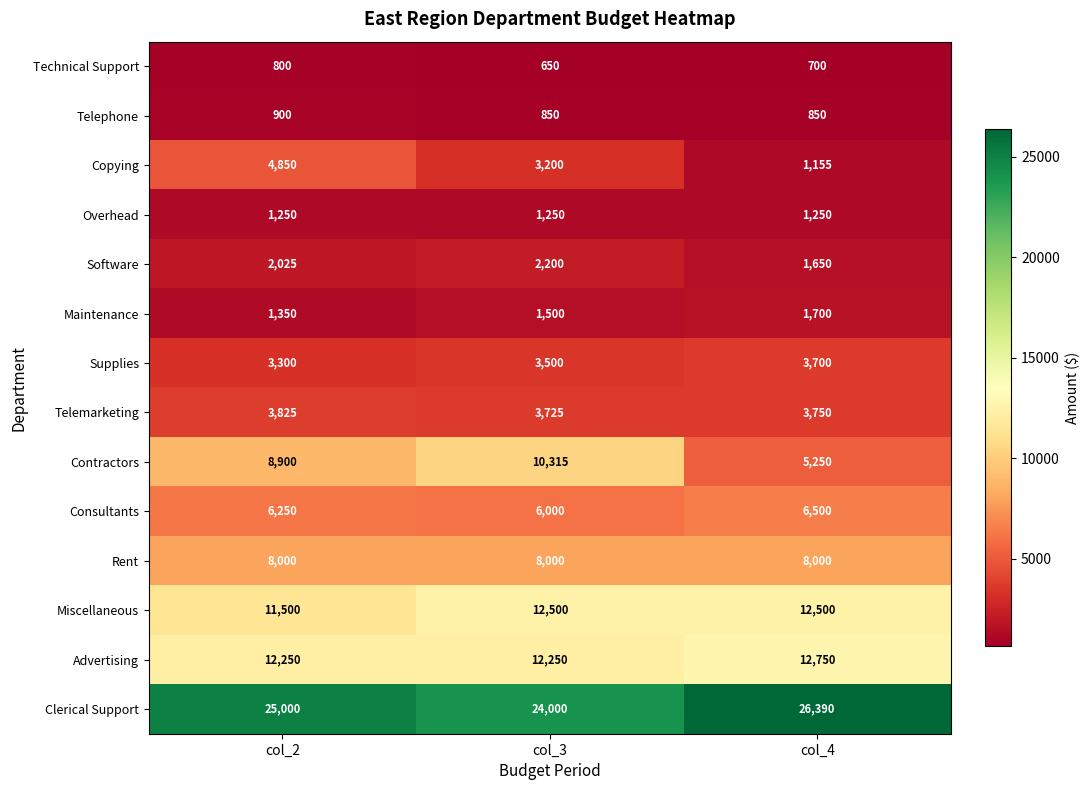

Which category has the lowest value in the Clerical Support series?

col_3